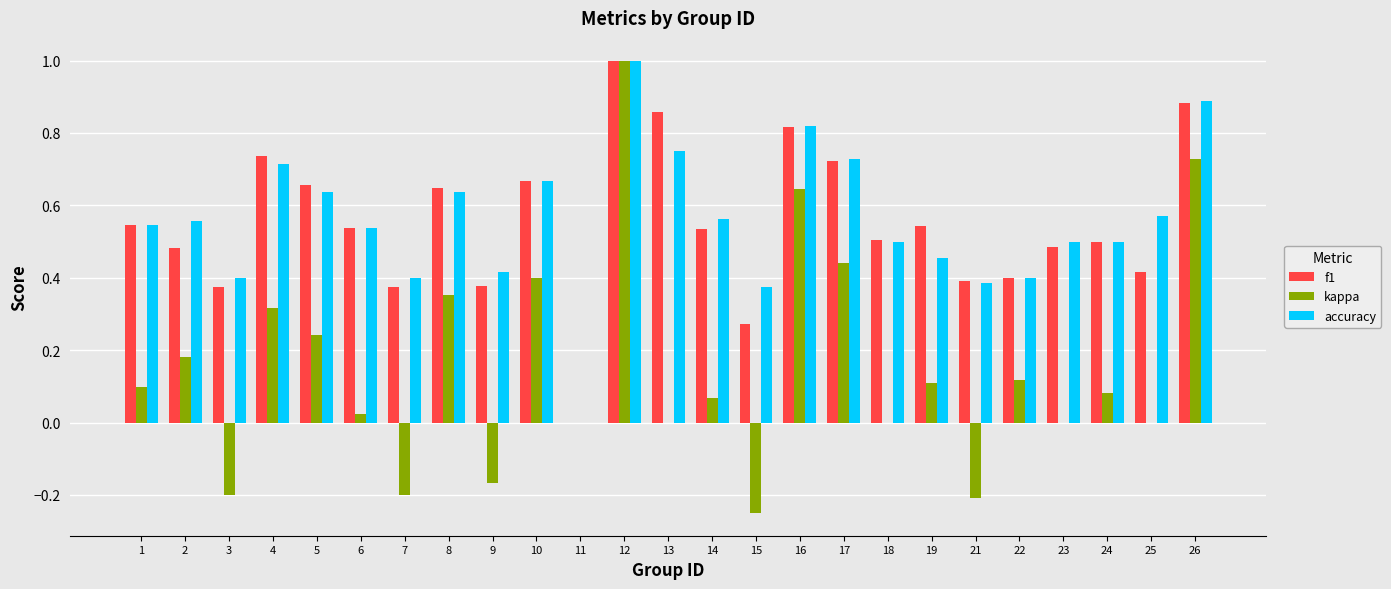

Is it true that accuracy equals 0.7 at 3?

False